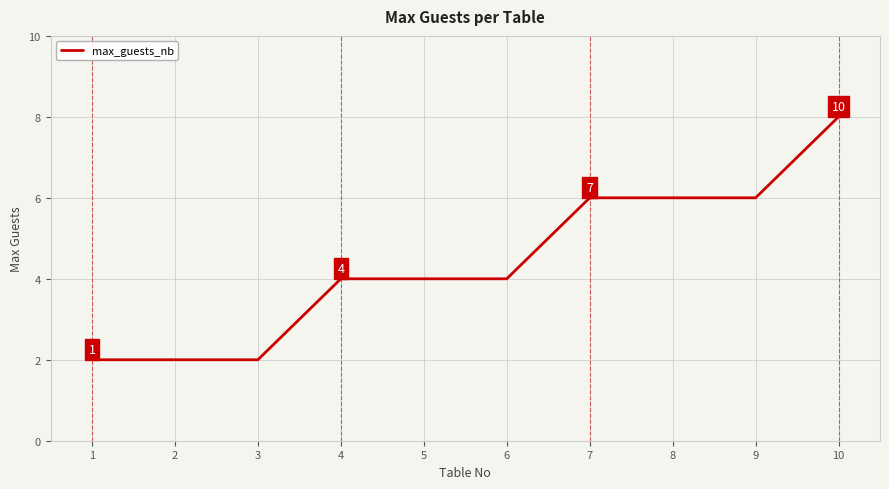

What is the average value?

4